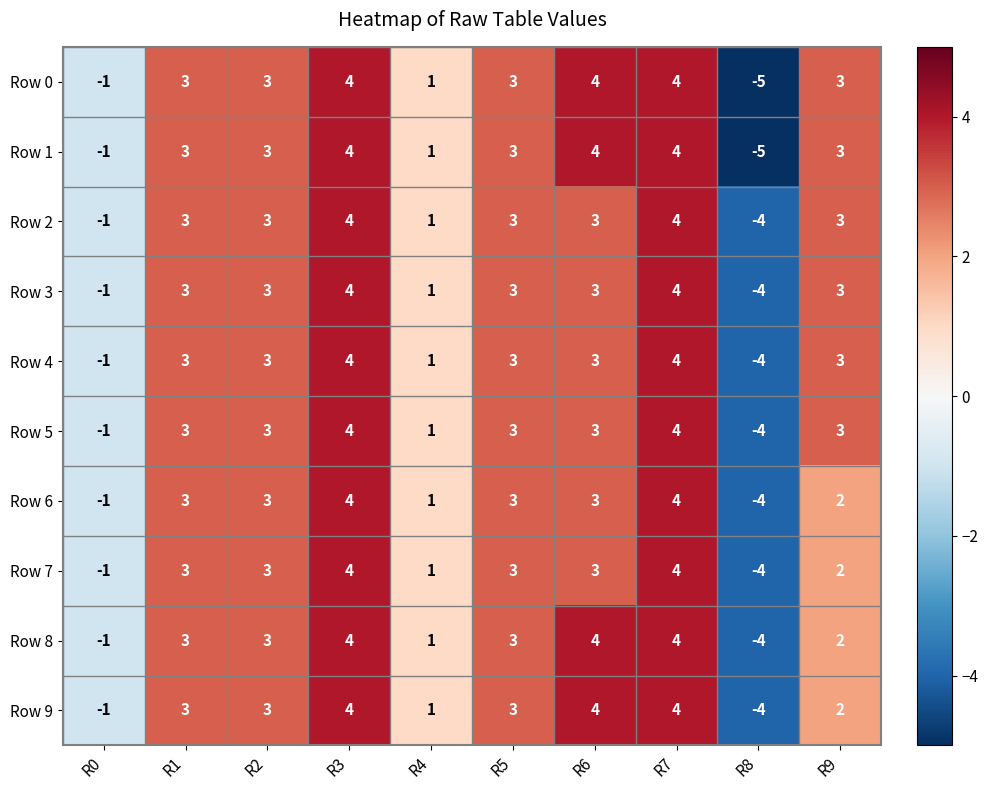

Which category has the lowest value across all series?

R8